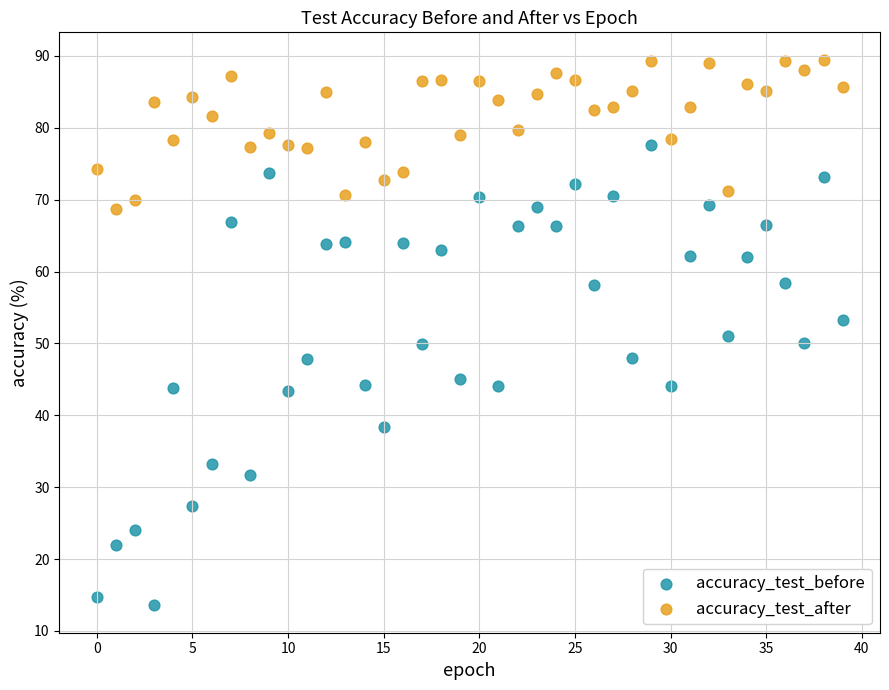

Which series contains the highest Y value?

accuracy_test_after